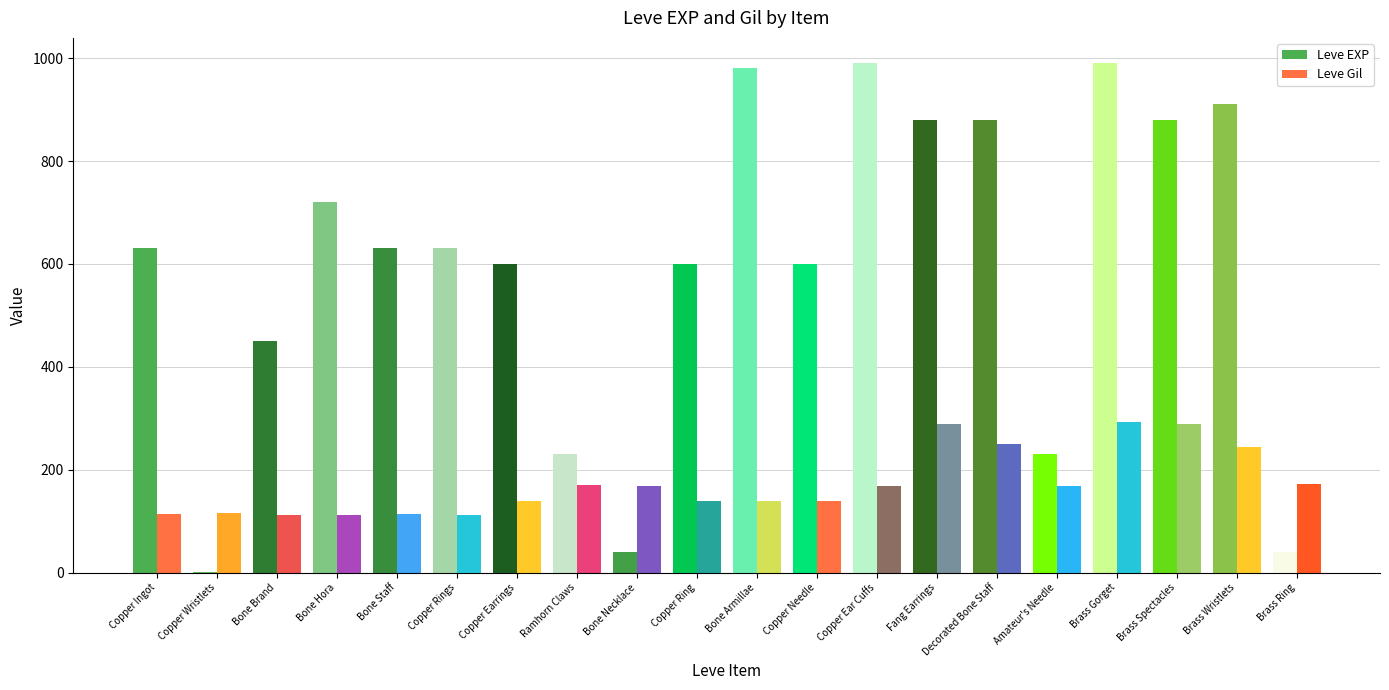

List the series in order of their overall mean, highest first.

Leve EXP, Leve Gil